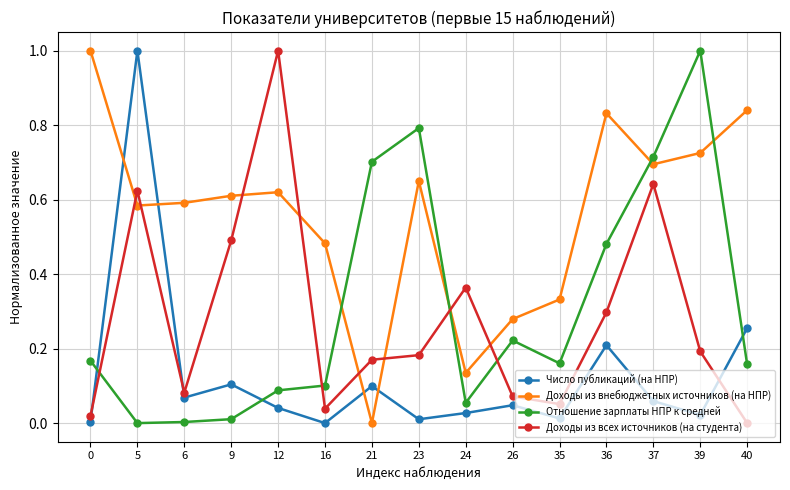

What is the greatest value displayed?

1.0